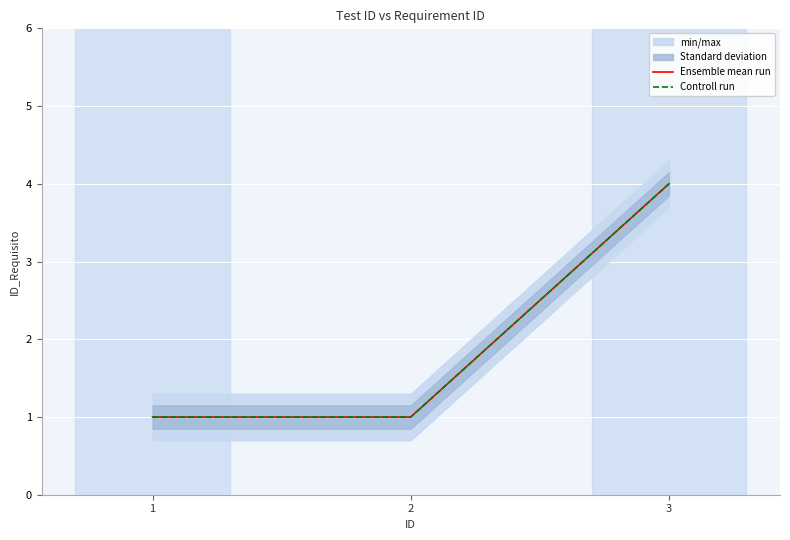

Is the value of Ensemble mean run at 1 greater than the value of Controll run at 3?

No